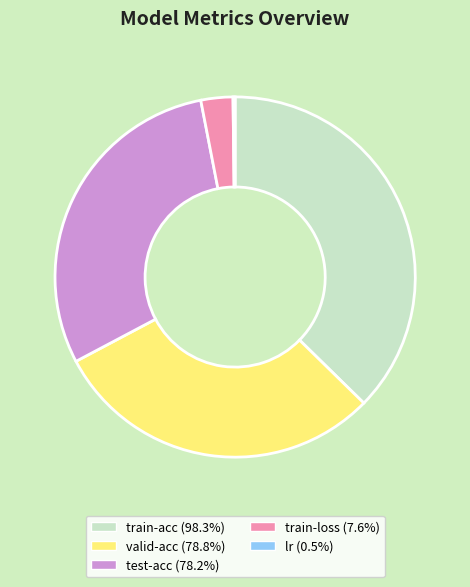

Is train-acc the majority of the pie?

No